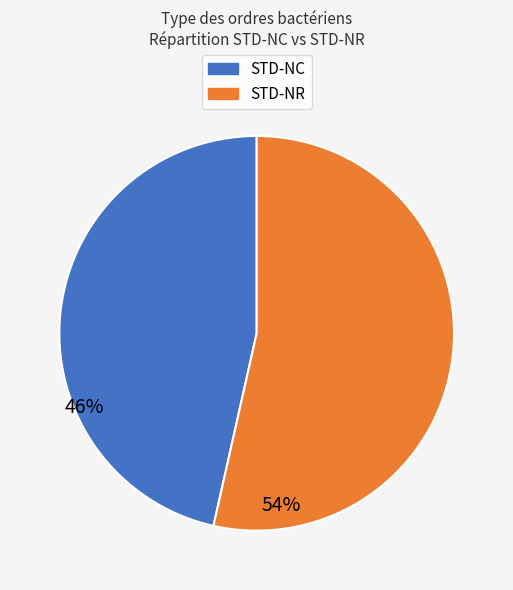

Is there a majority slice in this chart?

Yes